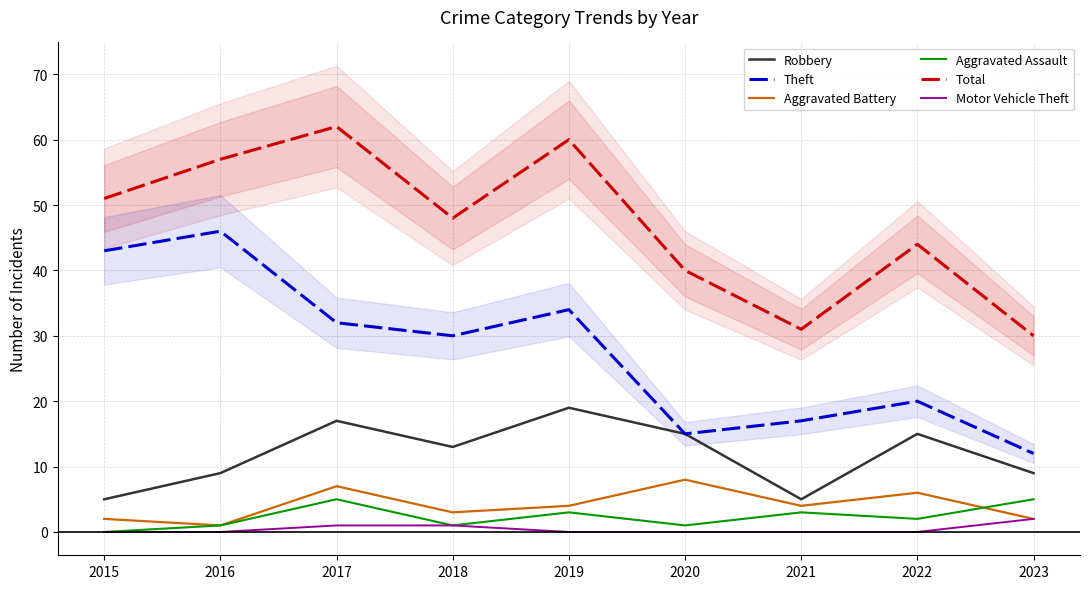

Is it true that Aggravated Battery equals 4 at 2019?

True